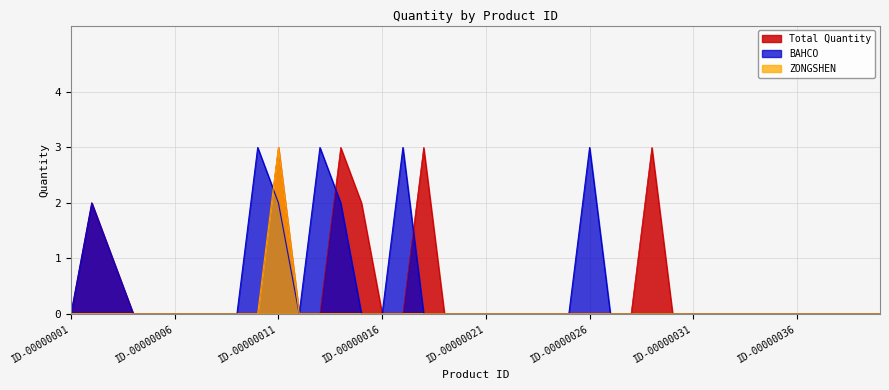

Which series changed the most between ID-00000004 and ID-00000025?

BAHCO